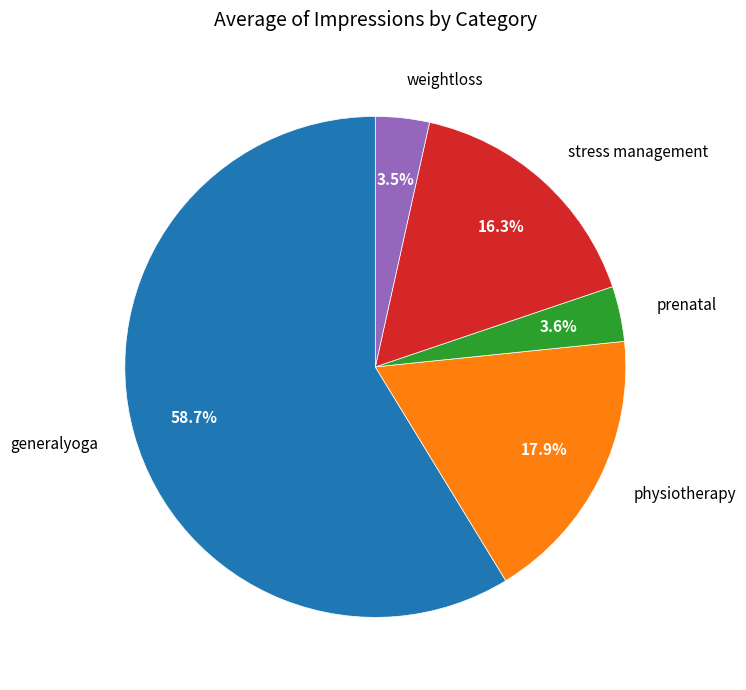

What is the largest slice in the pie chart?

generalyoga